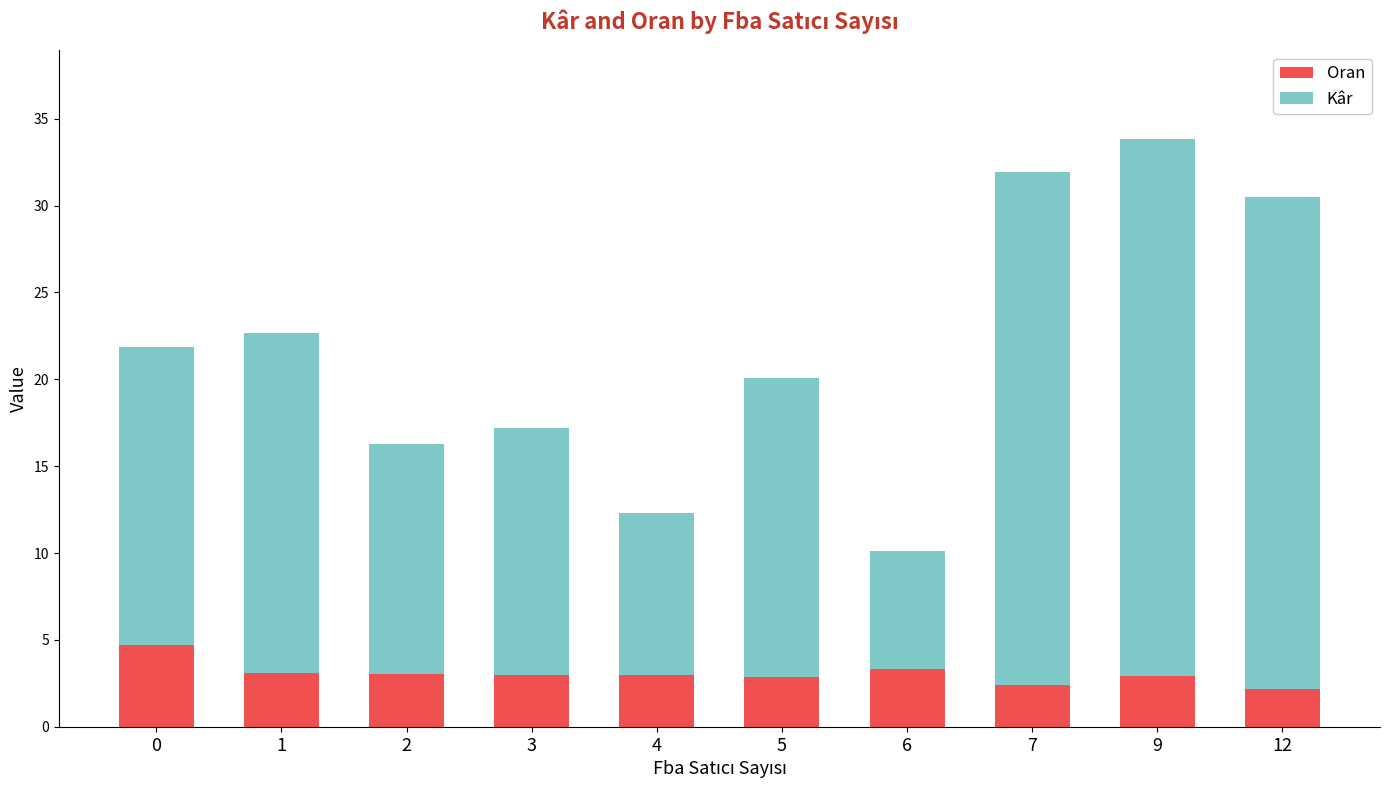

What is the maximum value for Oran?

4.7